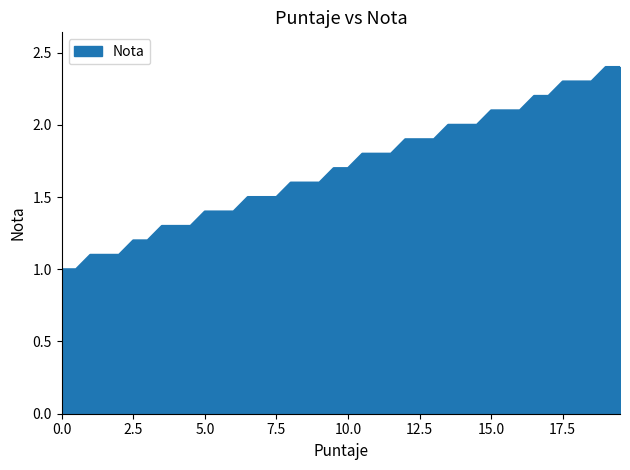

What is the minimum value shown in the chart?

1.0